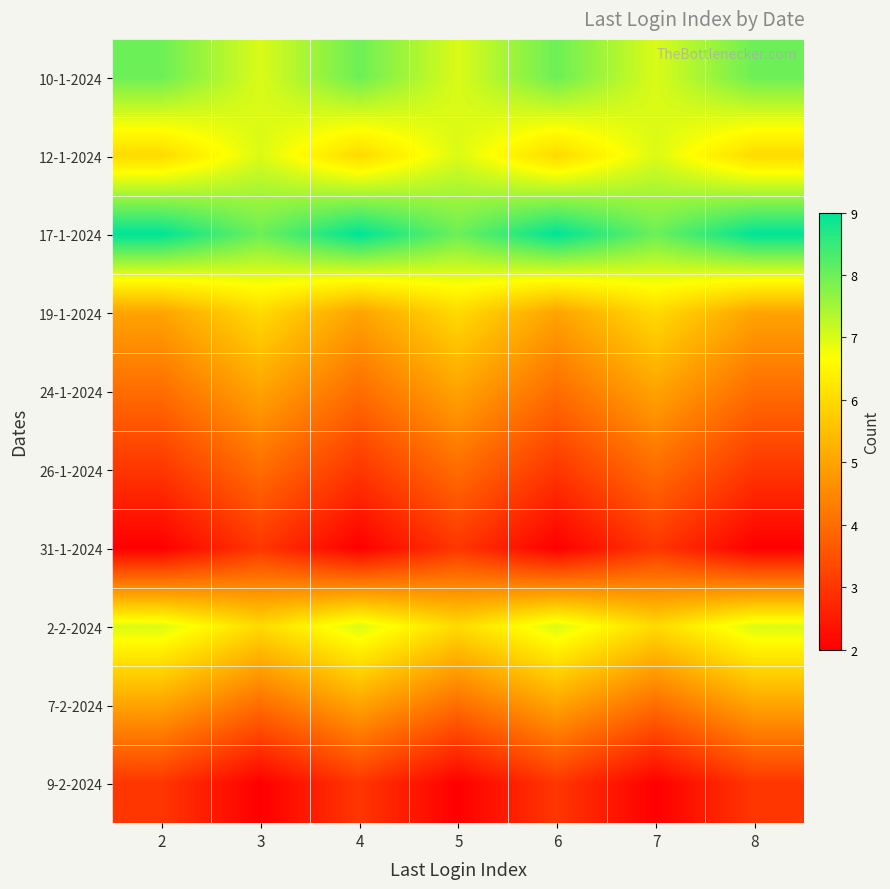

Reading left to right, transcribe all the data shown in this chart.

10-1-2024: 2=8	3=7	4=8	5=7	6=8	7=7	8=8
12-1-2024: 2=6	3=7	4=6	5=7	6=6	7=7	8=6
17-1-2024: 2=9	3=8	4=9	5=8	6=9	7=8	8=9
19-1-2024: 2=5	3=6	4=5	5=6	6=5	7=6	8=5
24-1-2024: 2=4	3=5	4=4	5=5	6=4	7=5	8=4
26-1-2024: 2=3	3=4	4=3	5=4	6=3	7=4	8=3
31-1-2024: 2=2	3=3	4=2	5=3	6=2	7=3	8=2
2-2-2024: 2=7	3=6	4=7	5=6	6=7	7=6	8=7
7-2-2024: 2=5	3=4	4=5	5=4	6=5	7=4	8=5
9-2-2024: 2=3	3=2	4=3	5=2	6=3	7=2	8=3